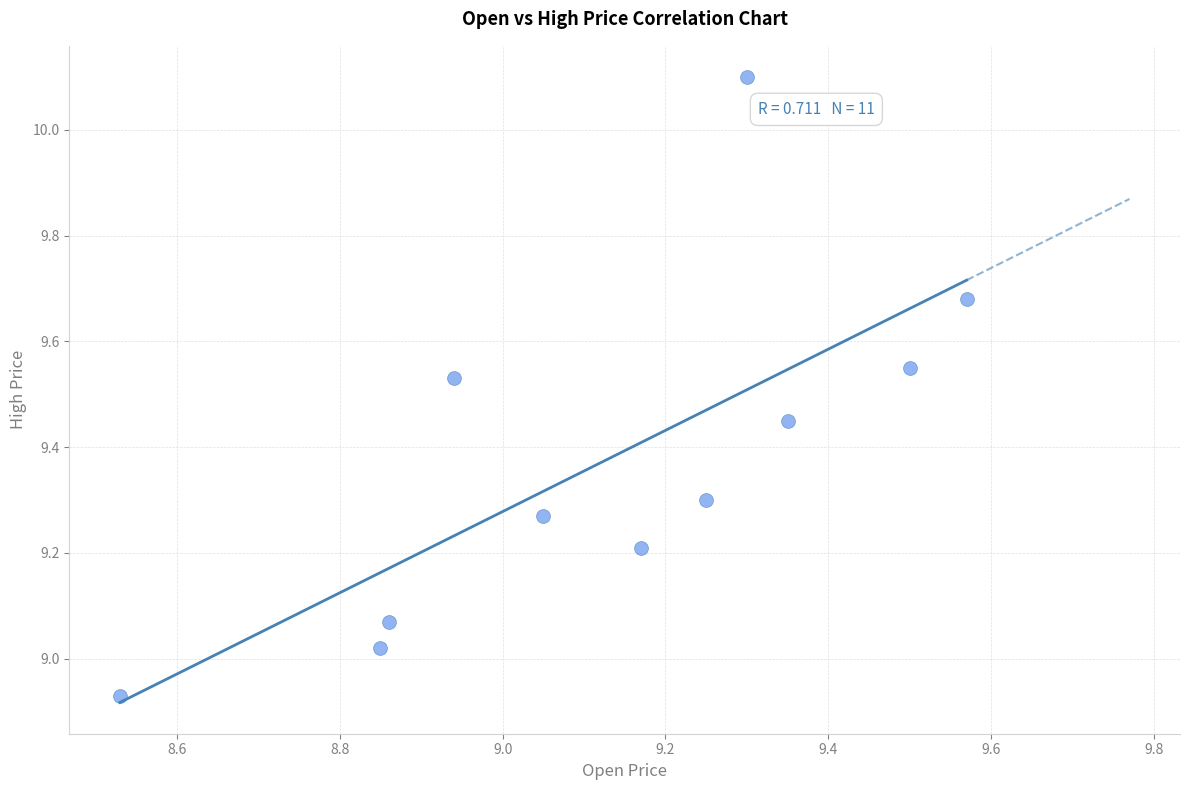

What is the range of Y values (max minus min)?

1.2